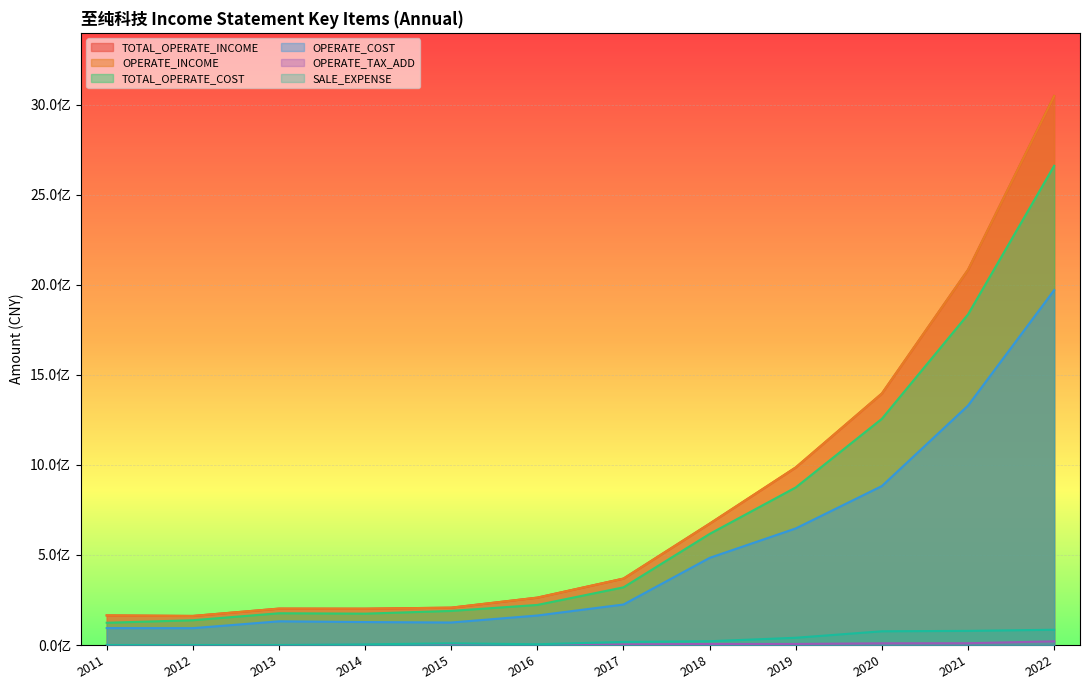

True or false: OPERATE_COST and OPERATE_TAX_ADD cross at least once.

False